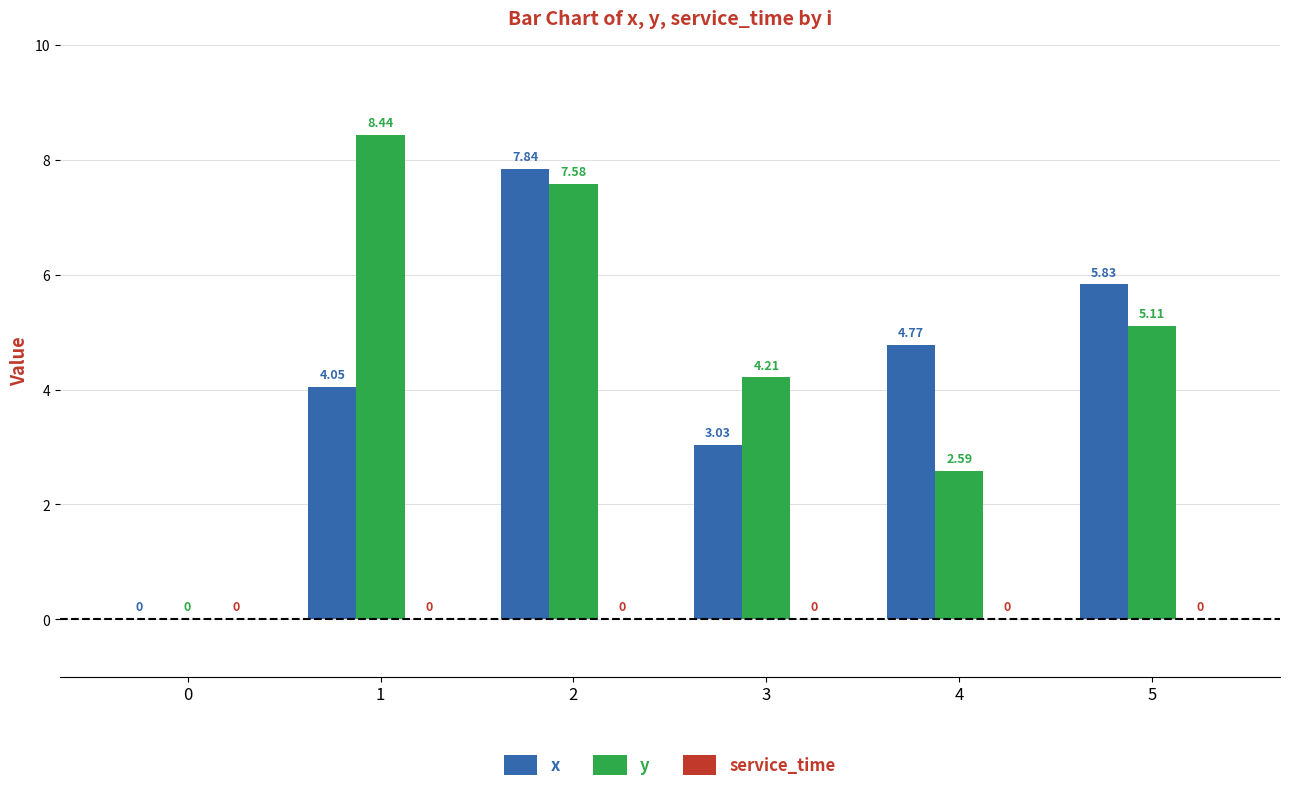

Which series changed the most between 2 and 5?

y